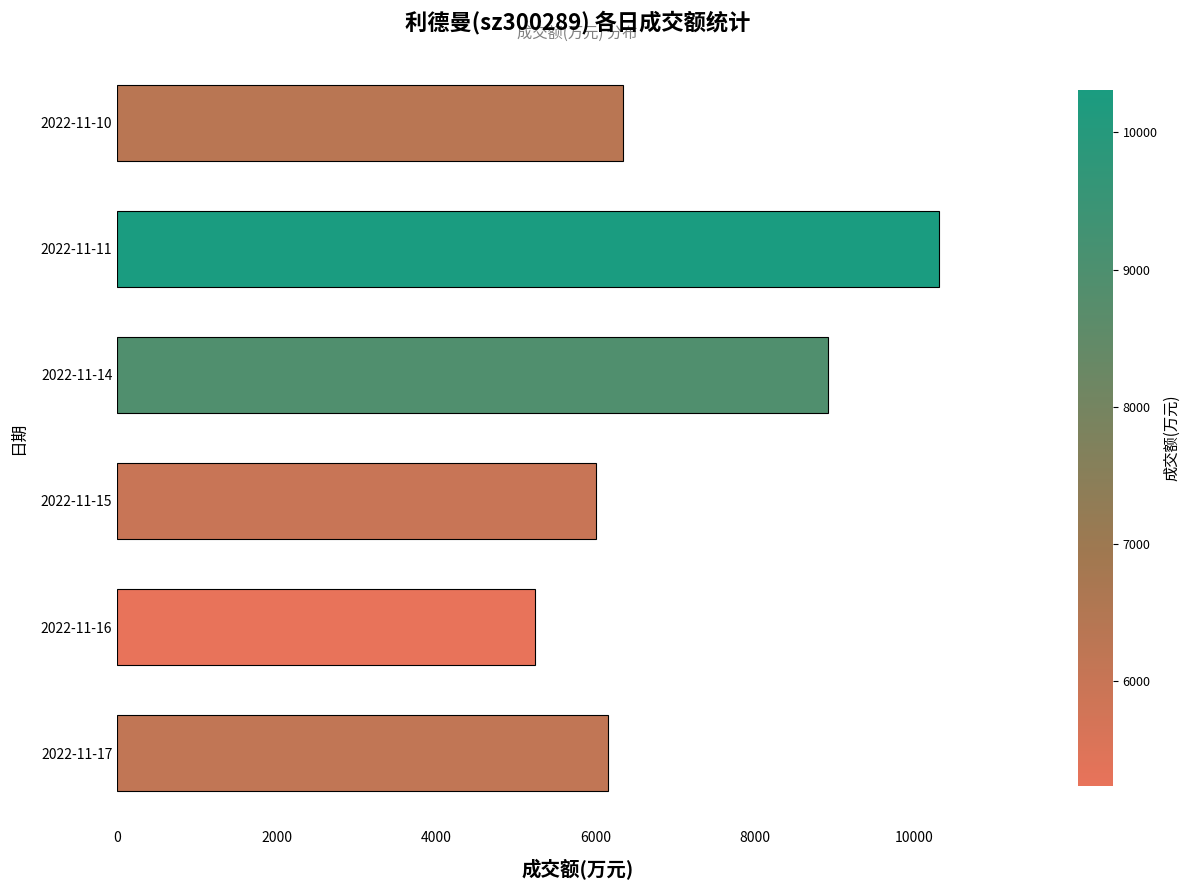

What value does the data have at 2022-11-15?

5999